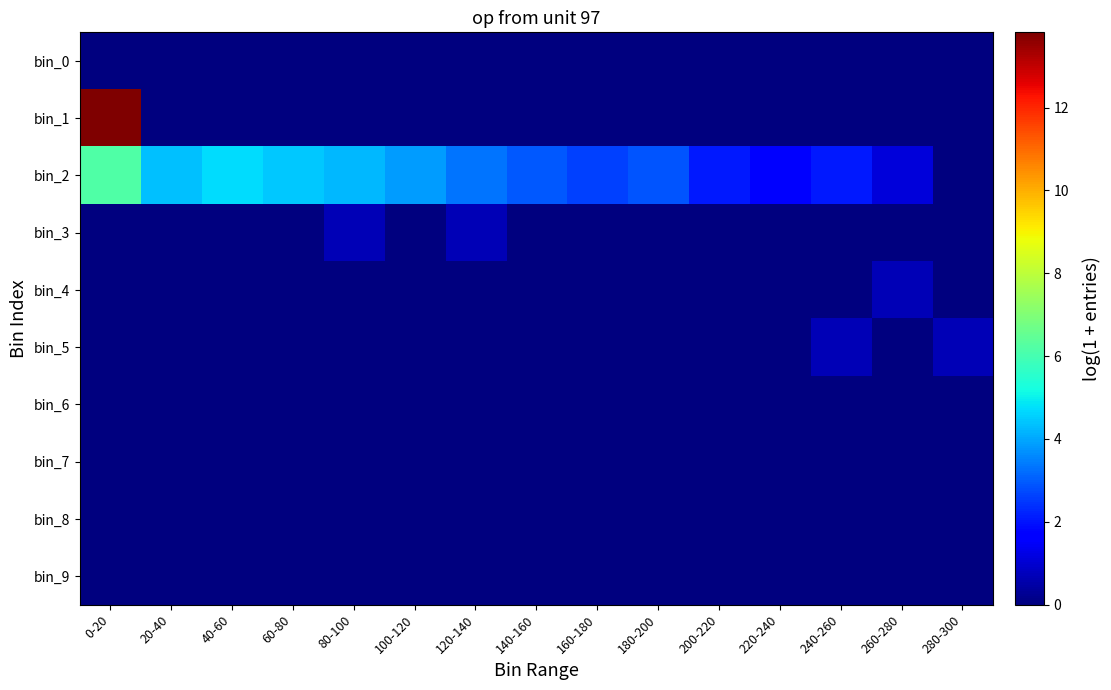

At 260-280, list the series in order from largest to smallest.

bin_2, bin_4, bin_0, bin_1, bin_3, bin_5, bin_6, bin_7, bin_8, bin_9